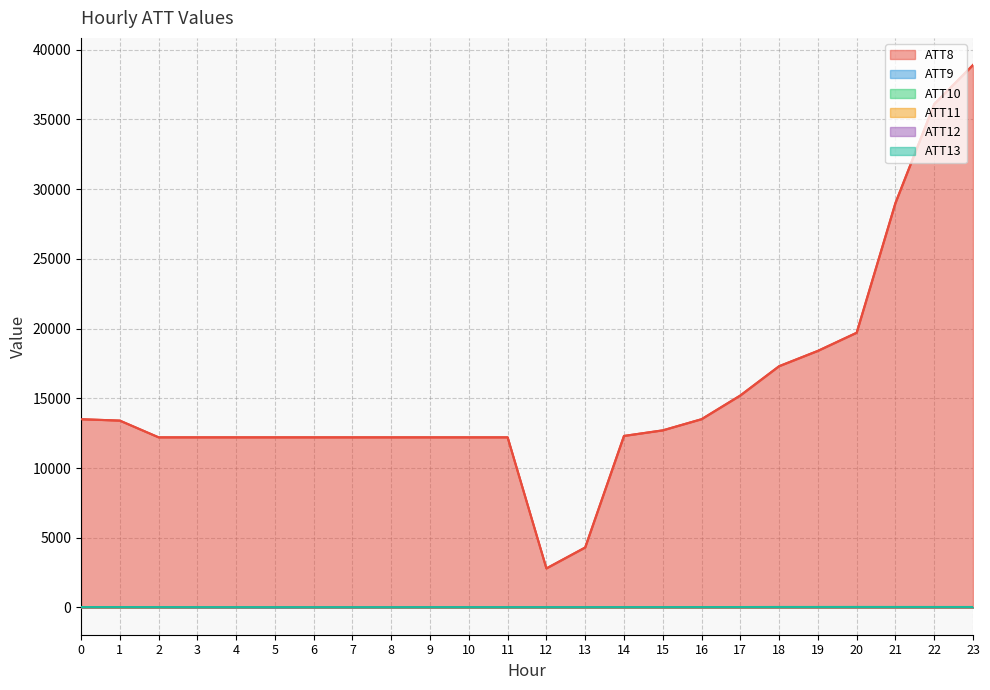

What is the greatest value displayed?

38900.0